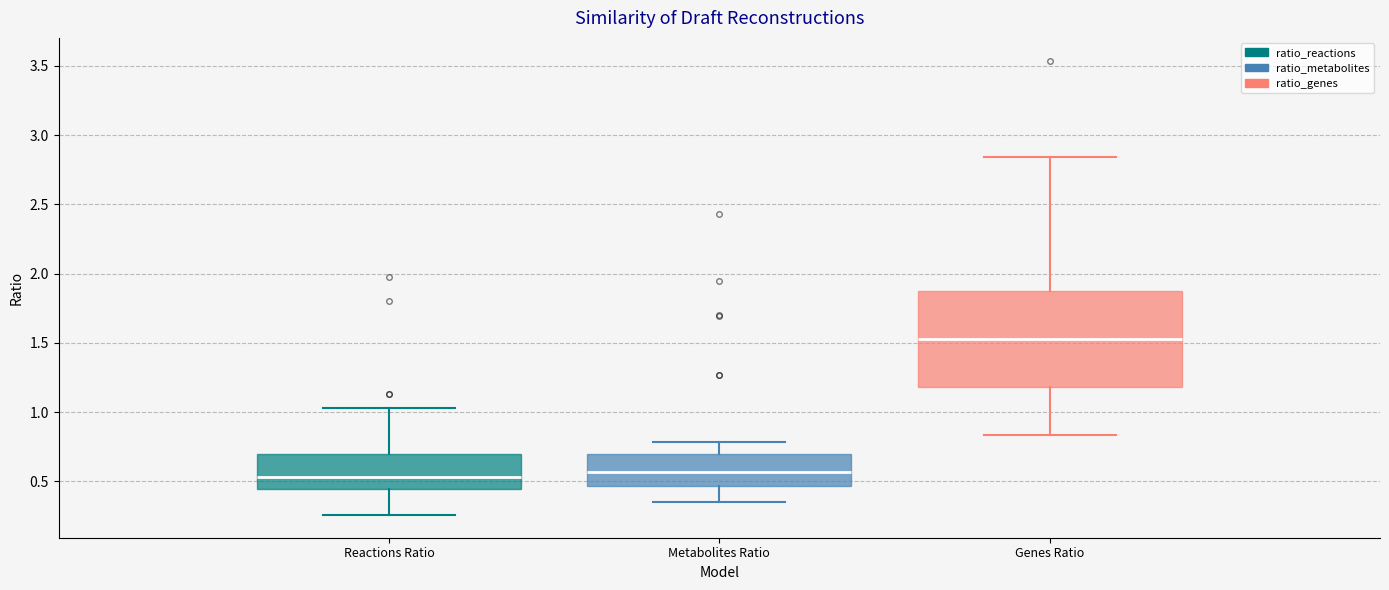

Which box has the highest median line?

Genes Ratio